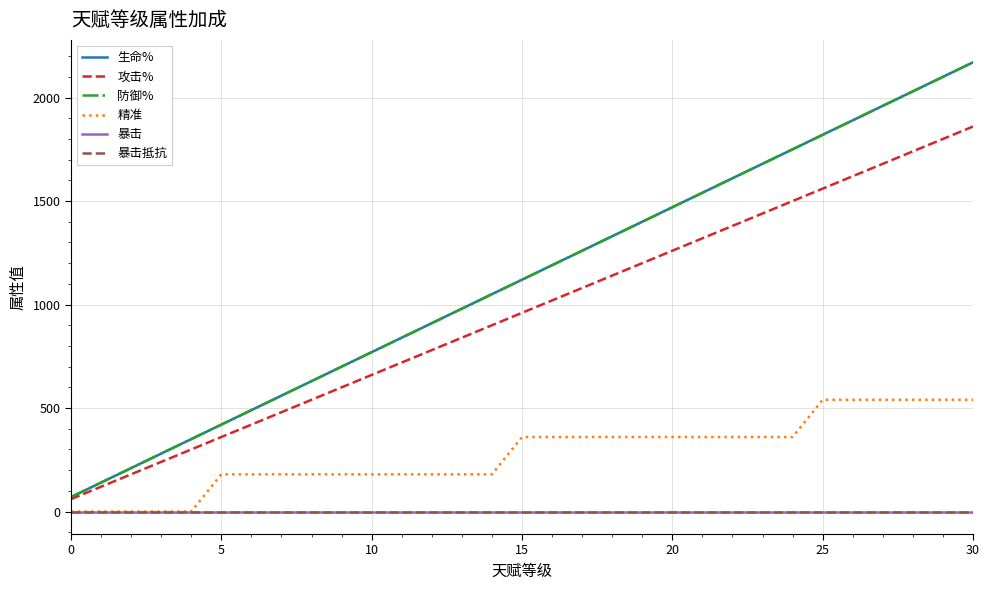

Does the chart have visible grid lines?

Yes